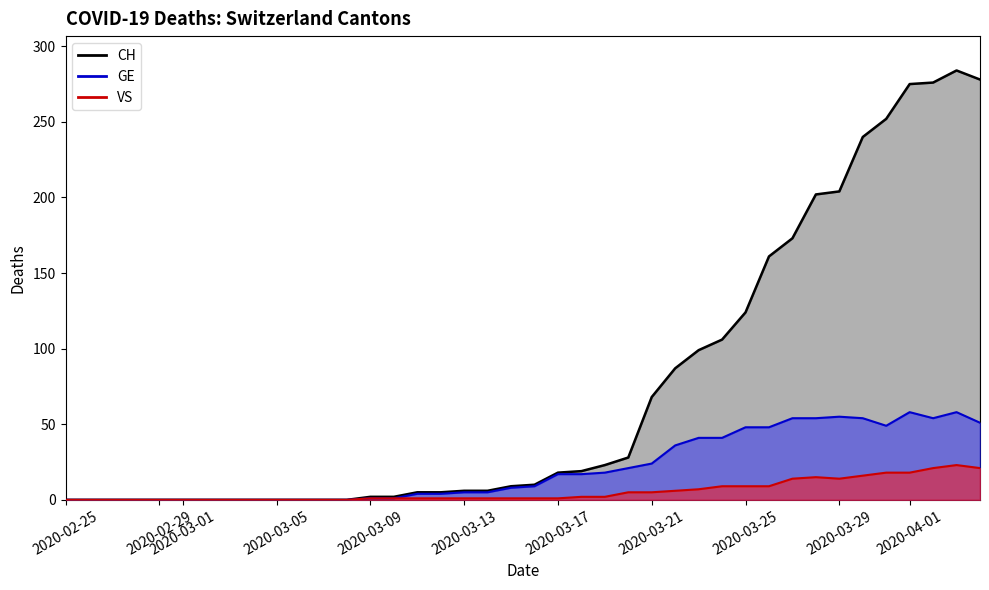

What is the highest value of the VS series?

23